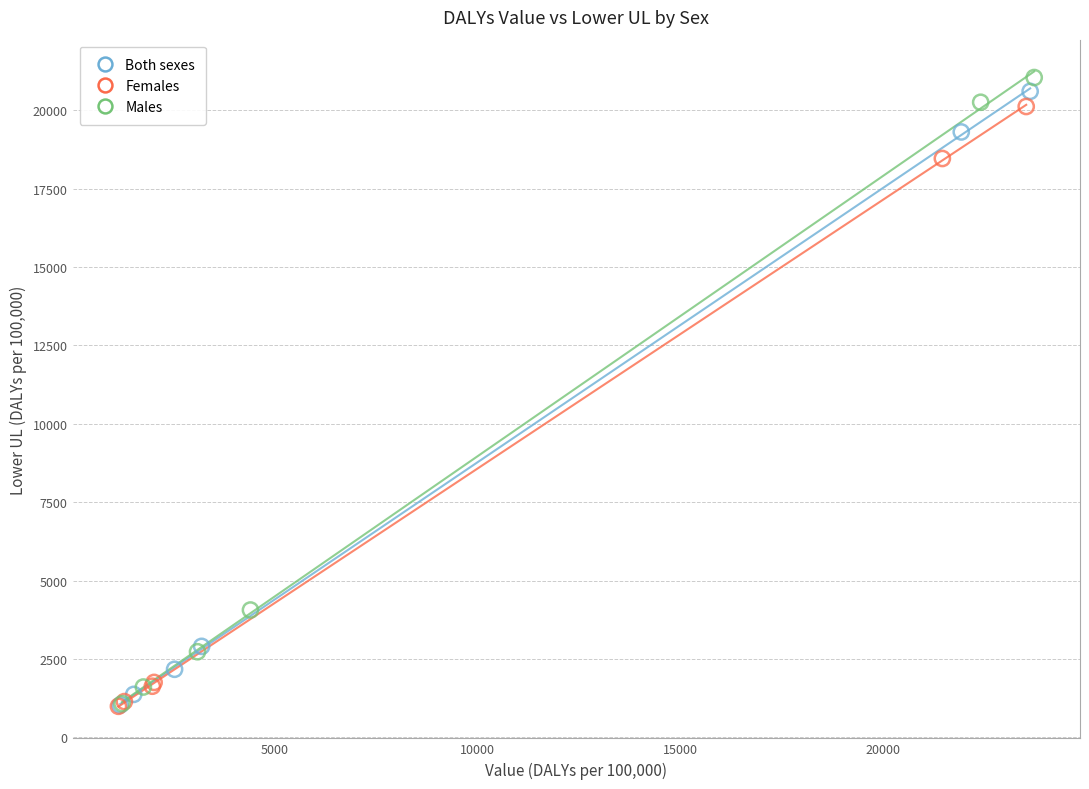

Which series has the widest spread of Y values?

Males